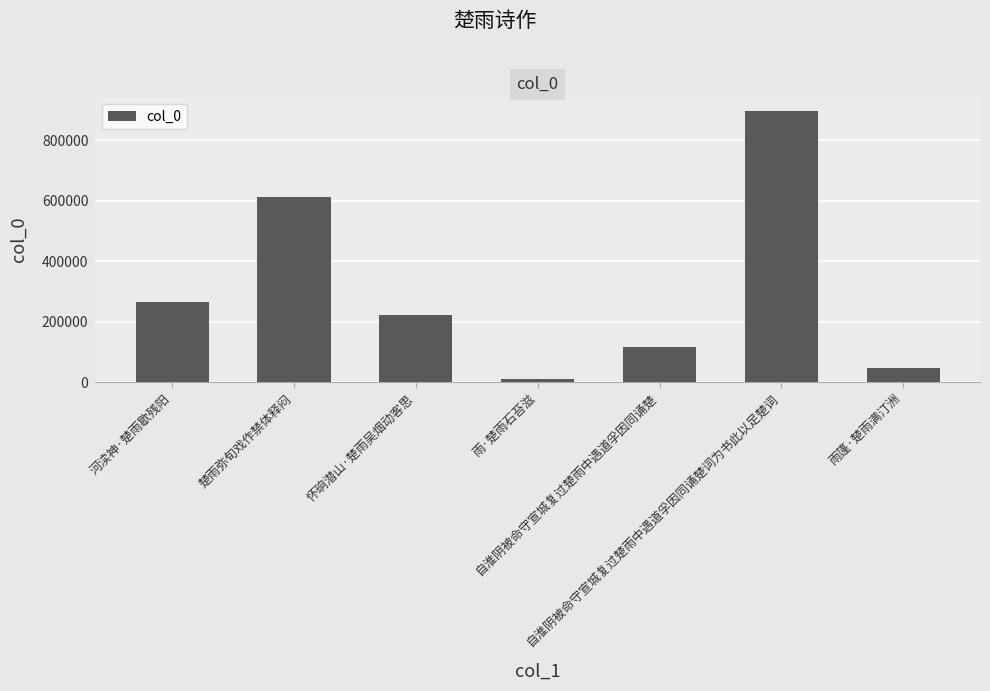

What is the label of the 6th bar from the left?

自淮阴被命守宣城复过楚雨中遇道孚因同诵楚词为书此以足楚词